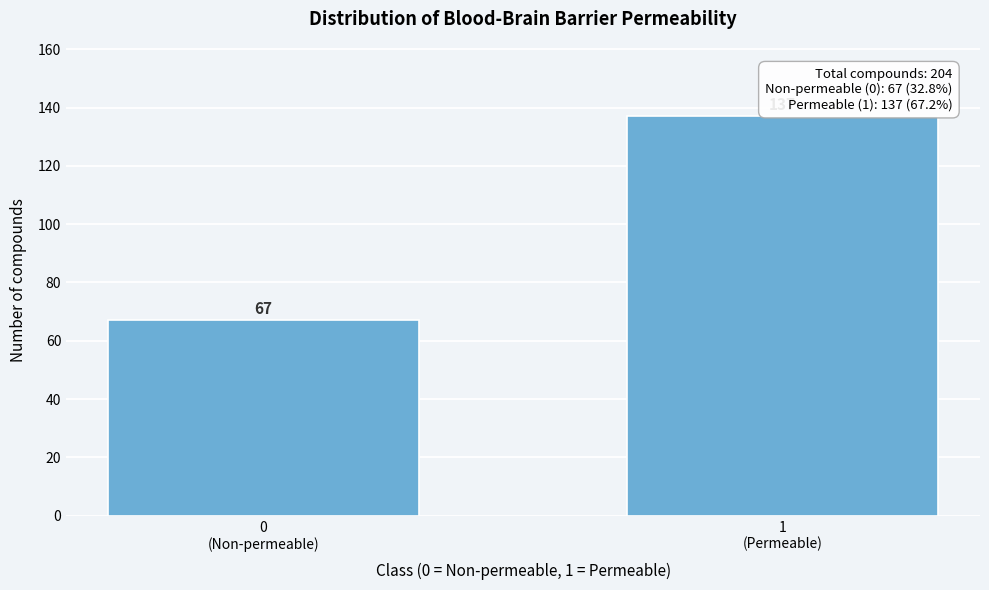

Reading right to left, extract all data points from this chart.

137	67